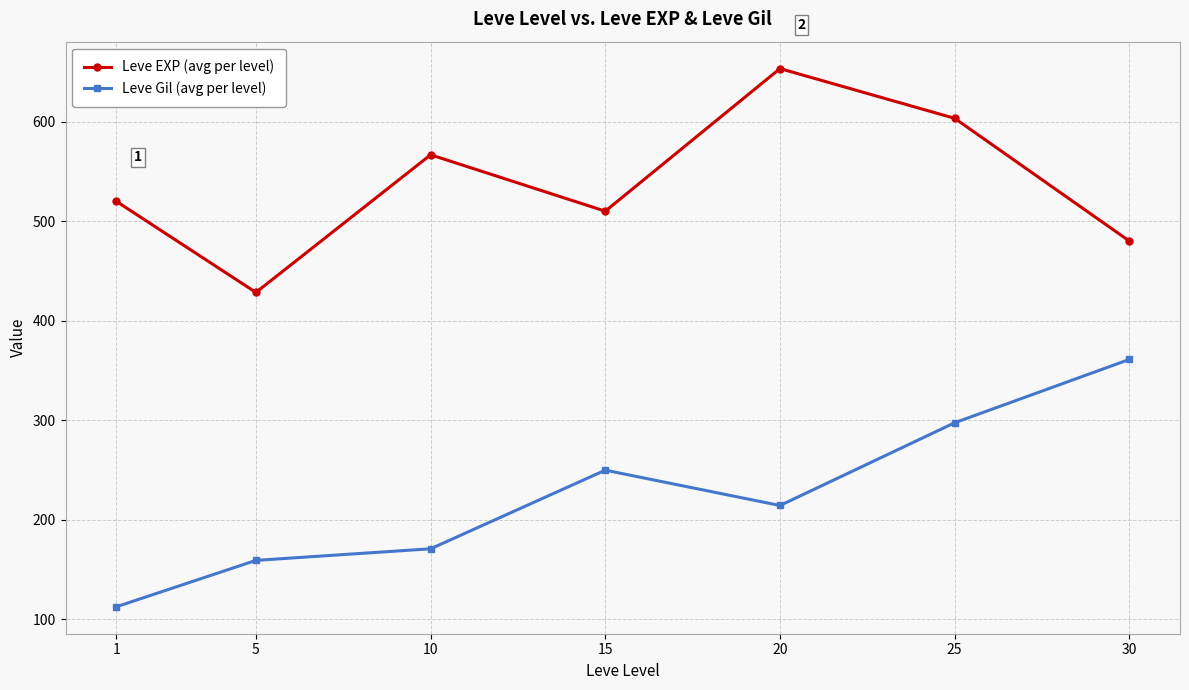

Between 5 and 20, which series saw the biggest shift?

Leve EXP (avg per level)